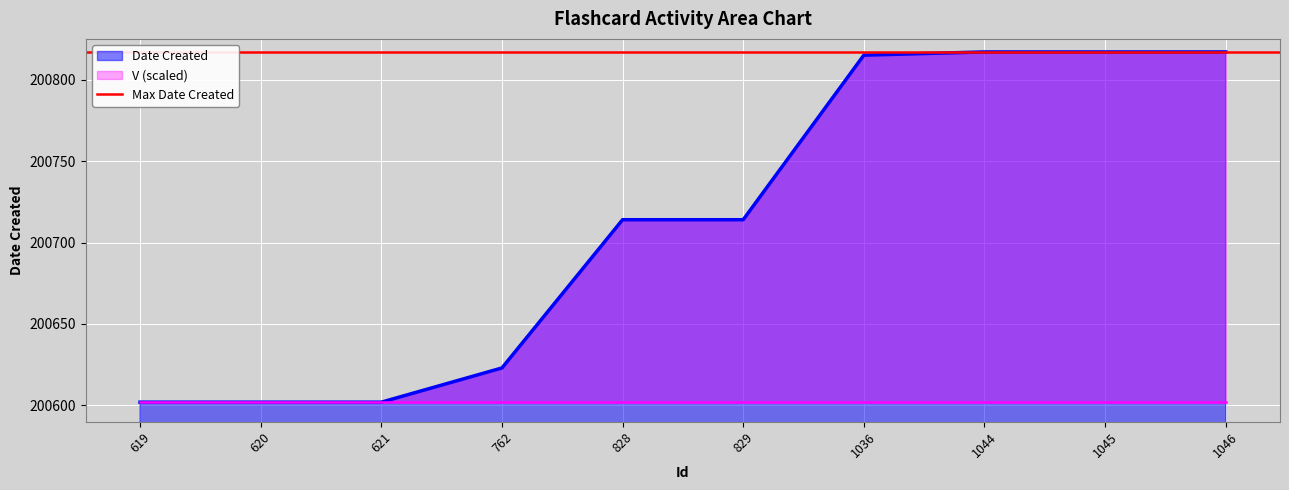

Approximately how many times larger is the value at 762 compared to 1045?

1.0